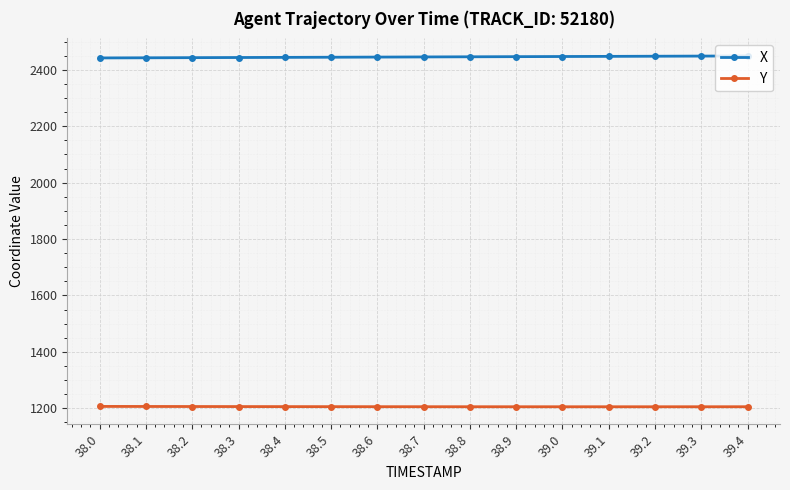

What is the maximum value shown in the chart?

2449.3